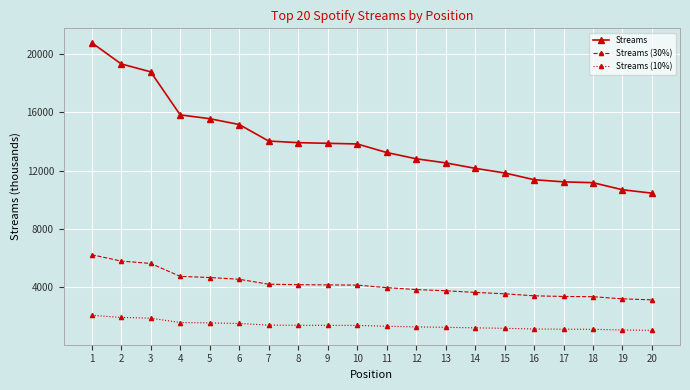

Rank the series by their maximum value, from lowest to highest.

Streams (10%), Streams (30%), Streams